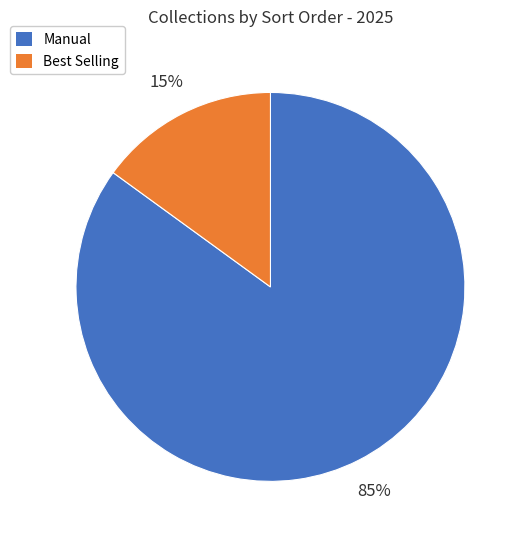

To the nearest percent, what is the average slice percentage?

50%